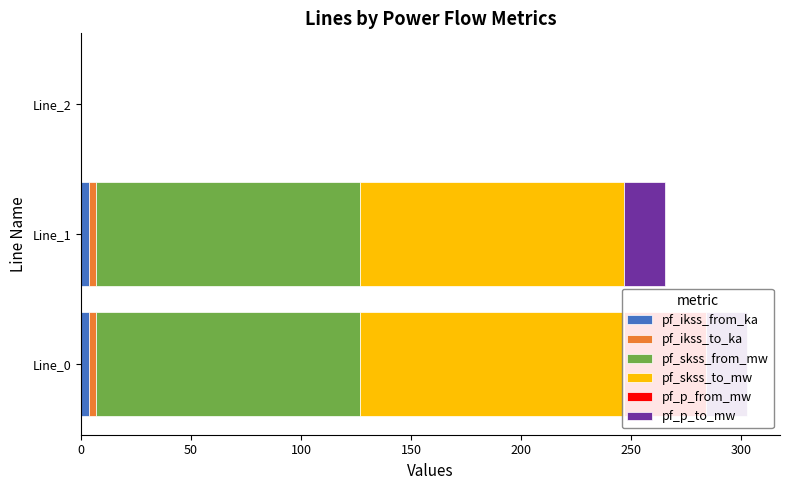

How many data points in pf_ikss_from_ka are above 3?

2